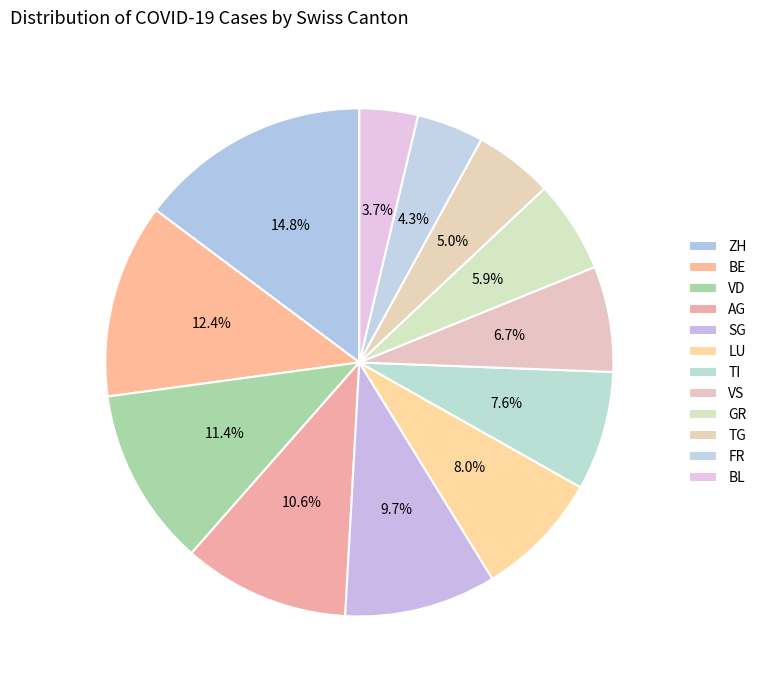

To the nearest percent, what percentage of the pie is ZH?

15%